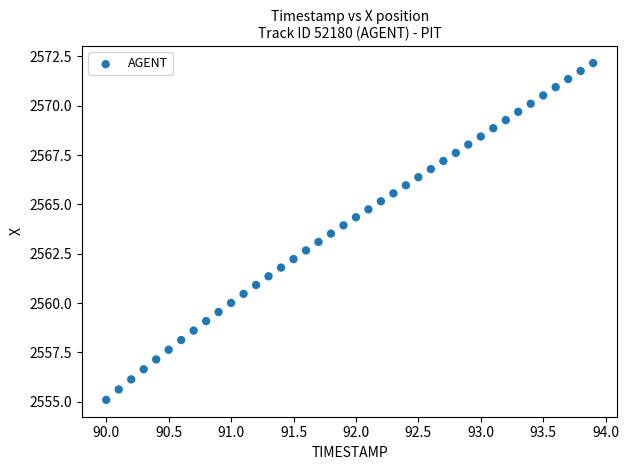

What is the range of Y values (max minus min)?

17.1